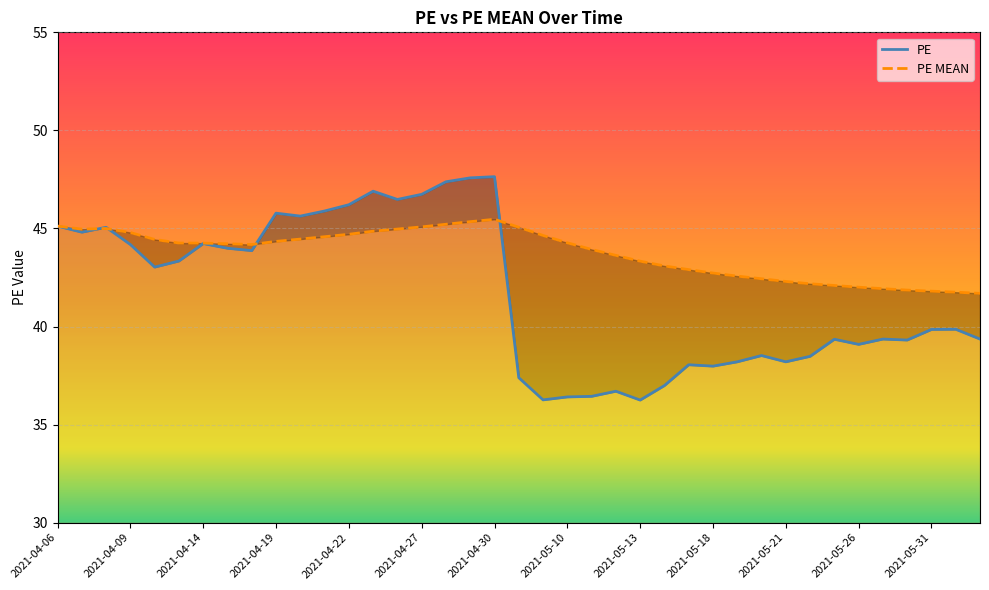

Reading left to right, transcribe all the data shown in this chart.

PE: 45.1	44.8	45.1	44.2	43.0	43.3	44.2	44.0	43.9	45.8	45.6	45.9	46.2	46.9	46.5	46.7	47.4	47.6	47.6	37.4	36.3	36.4	36.4	36.7	36.2	37.0	38.0	38.0	38.2	38.5	38.2	38.5	39.4	39.1	39.4	39.3	39.9	39.9	39.4
PE MEAN: 45.1	45.0	45.0	44.8	44.4	44.3	44.3	44.2	44.2	44.3	44.5	44.6	44.7	44.9	45.0	45.1	45.2	45.3	45.5	45.1	44.6	44.3	43.9	43.6	43.3	43.1	42.9	42.7	42.6	42.4	42.3	42.2	42.1	42.0	41.9	41.9	41.8	41.8	41.7